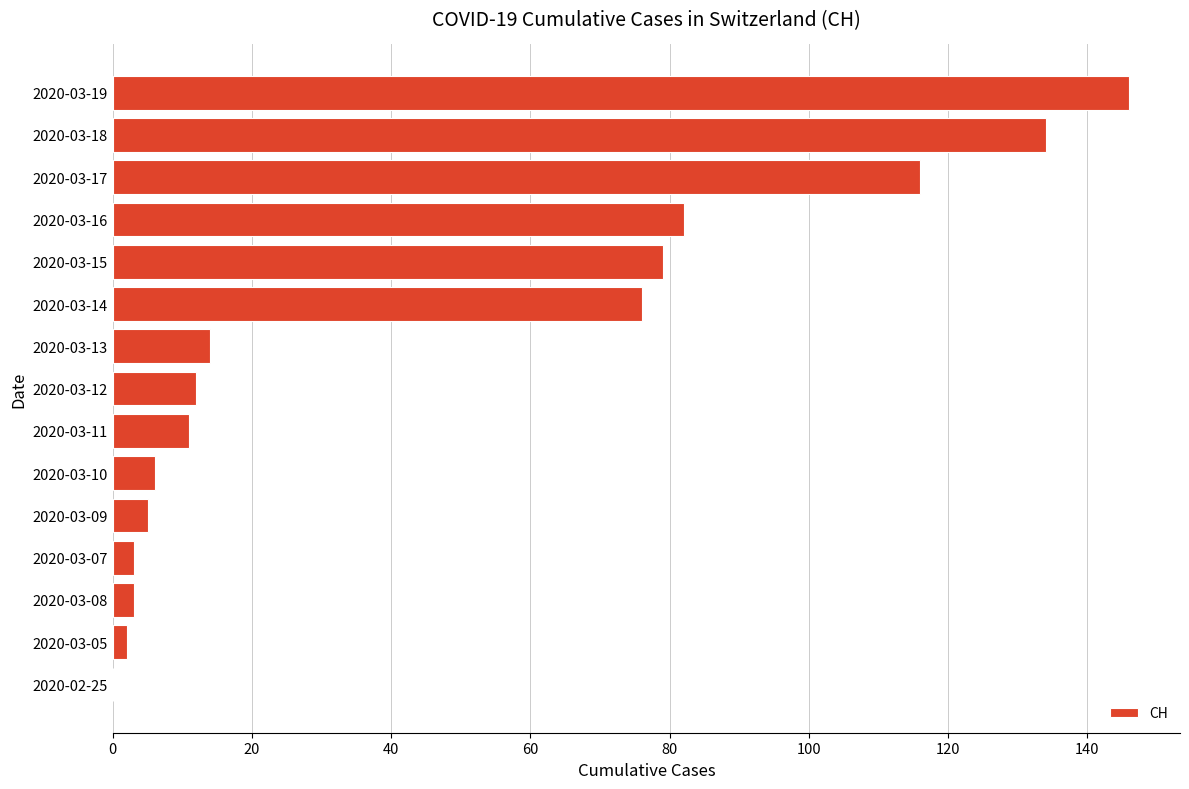

Is it true that the value at 2020-03-12 is 12?

True